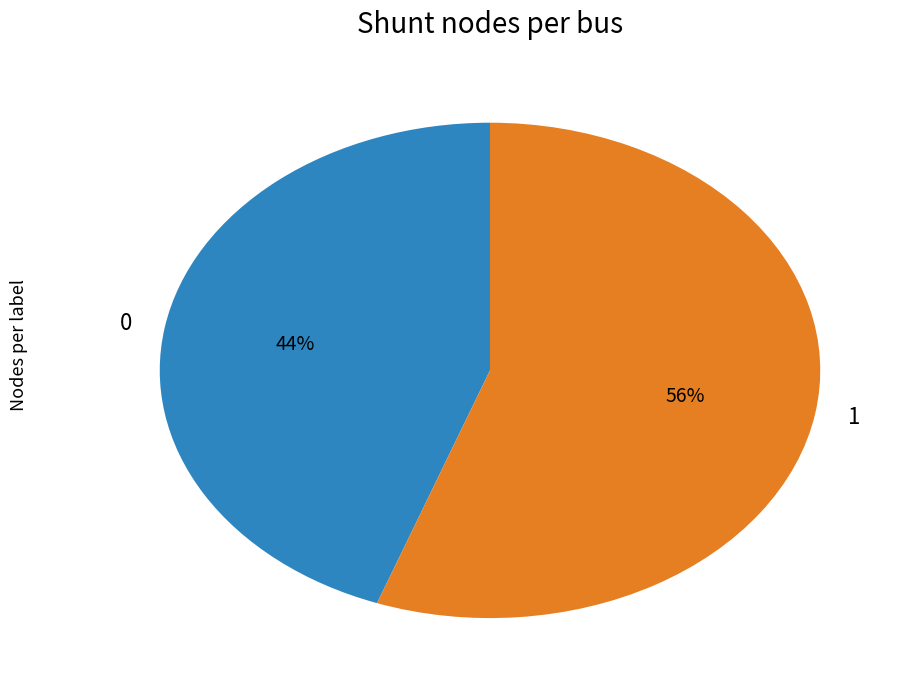

Is it true that 1 is 56% of the pie?

True